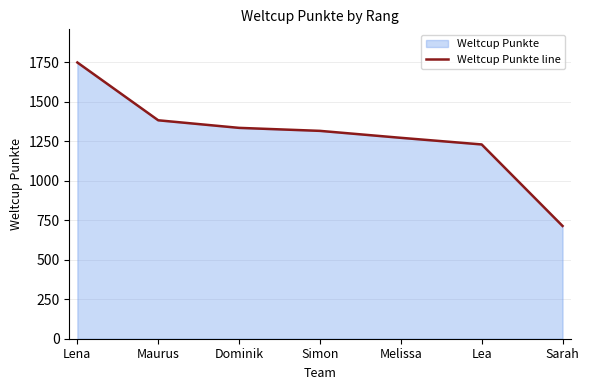

Which category has the lowest value across all series?

Sarah